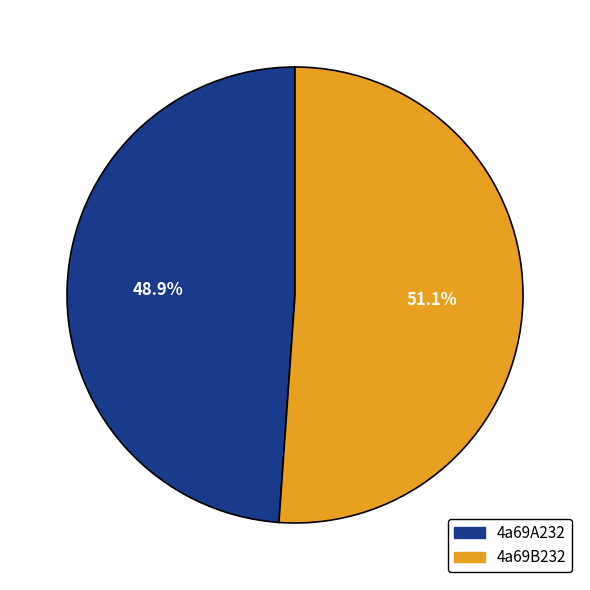

Does 4a69B232 account for over 50% of the chart?

Yes